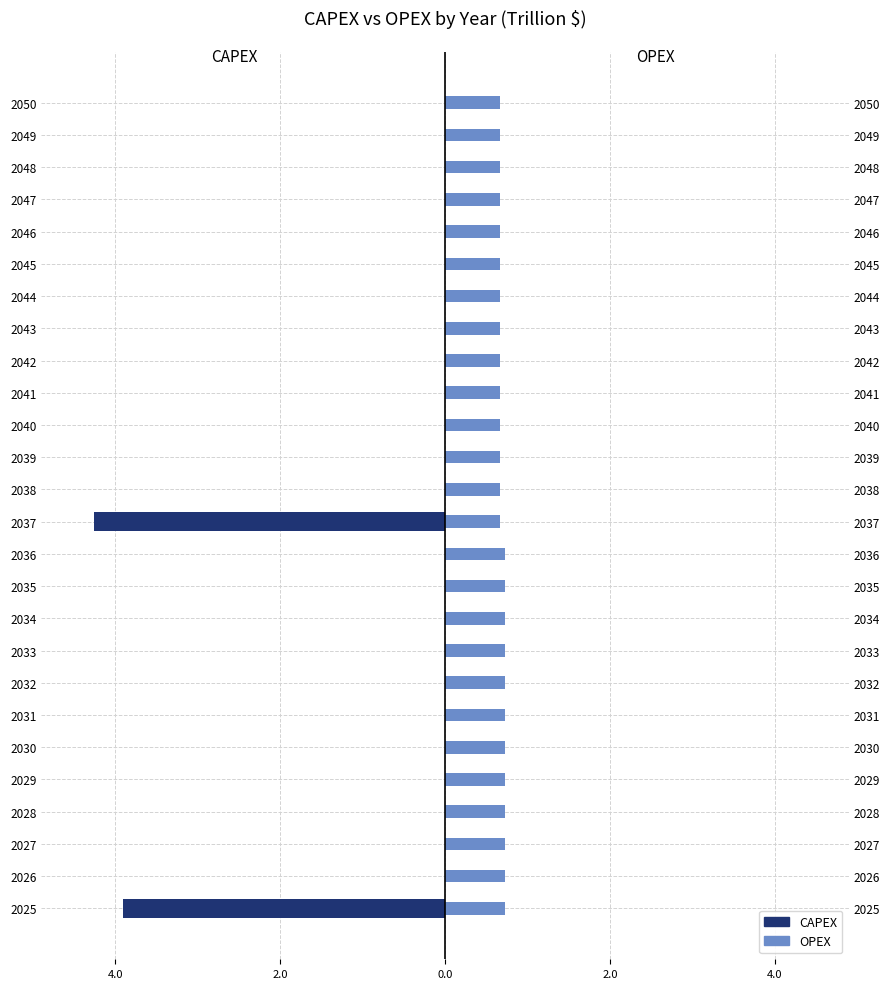

How many groups of bars are there?

26